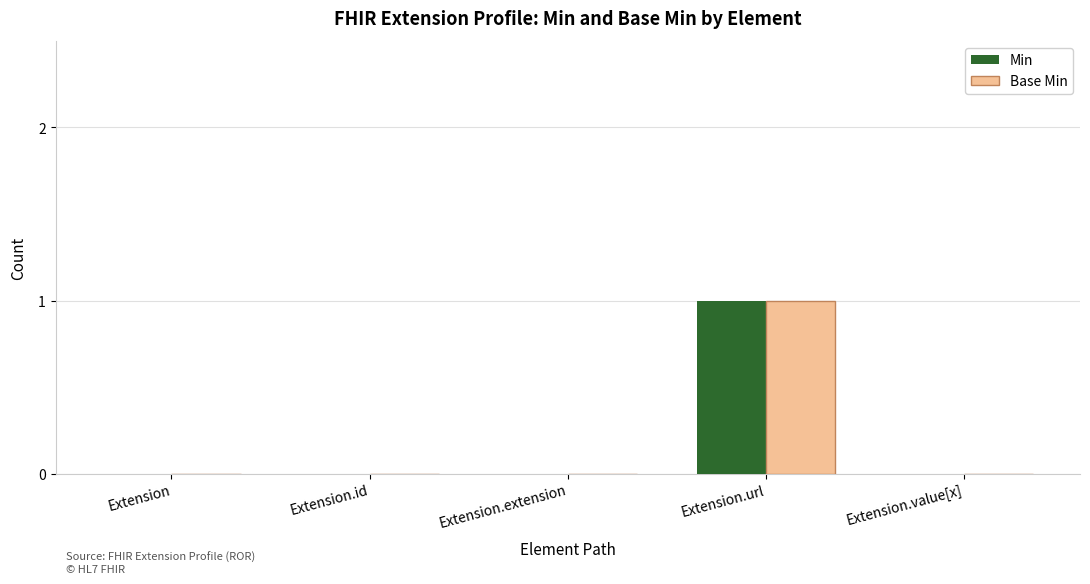

How many groups of bars are there?

5